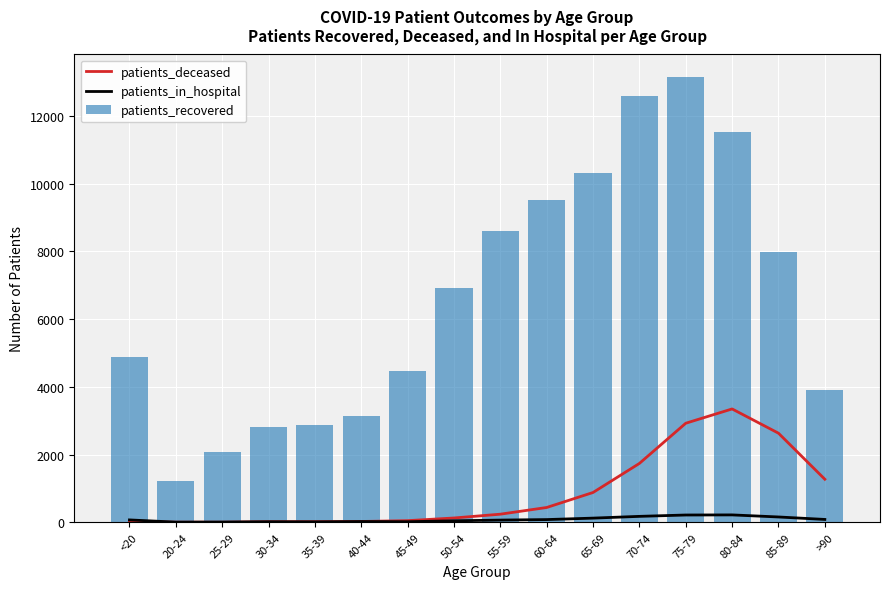

How many values in the patients_in_hospital series are below 71?

8